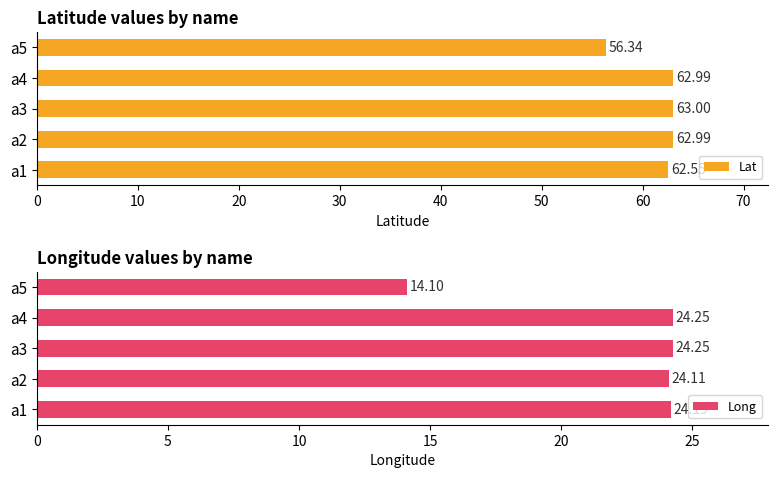

How many values in the Lat series exceed 62?

4